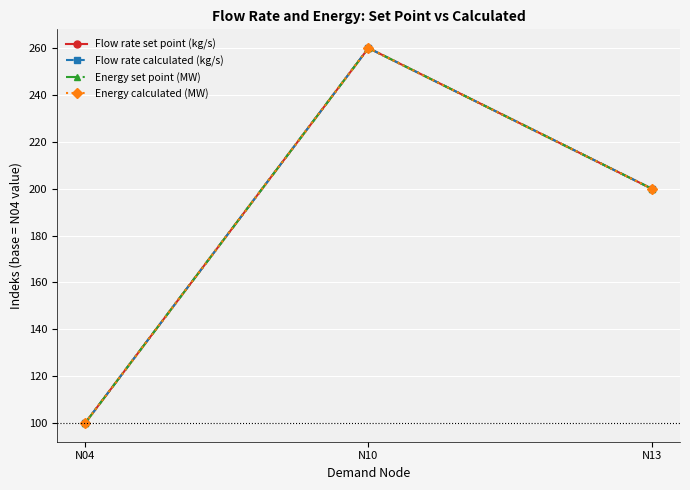

Which category has the highest value across all series?

N10